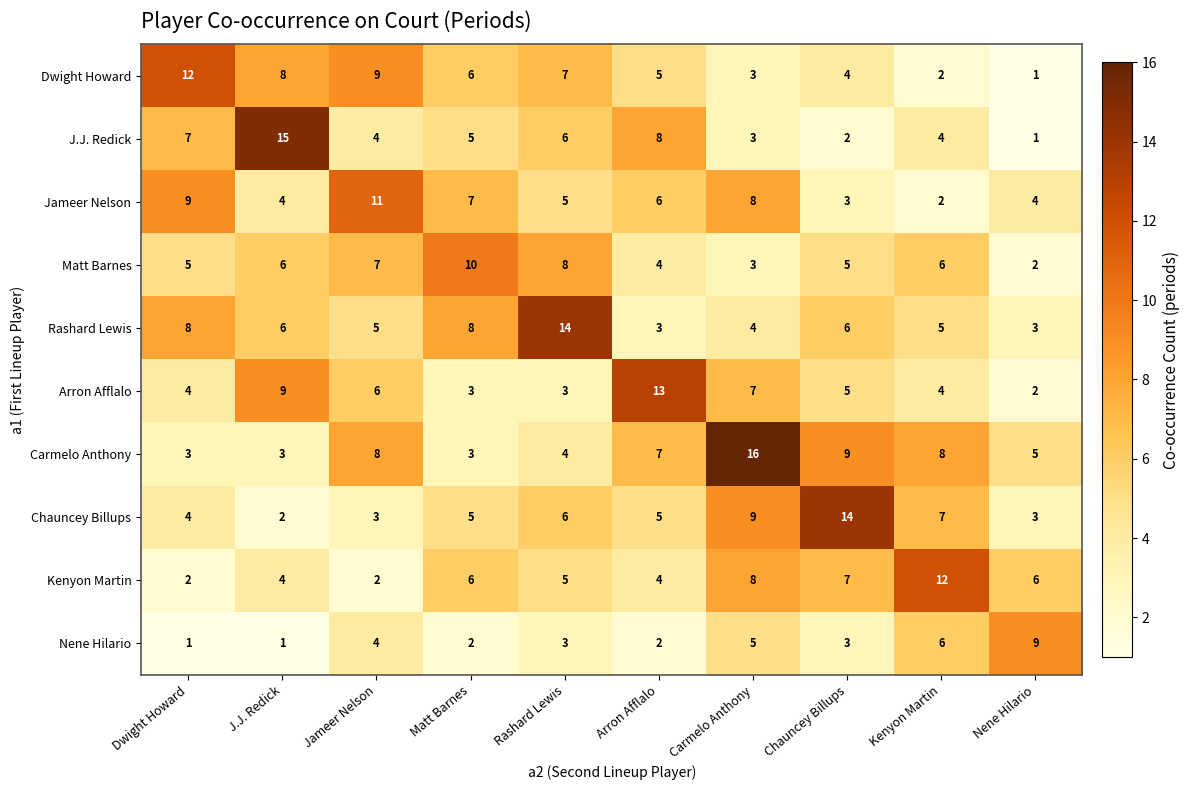

Which label corresponds to the largest value in the chart?

Carmelo Anthony